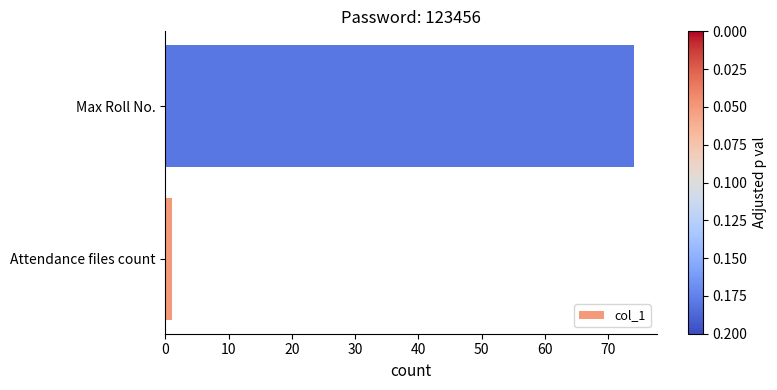

Between Attendance files count and Max Roll No., which is larger?

Max Roll No.